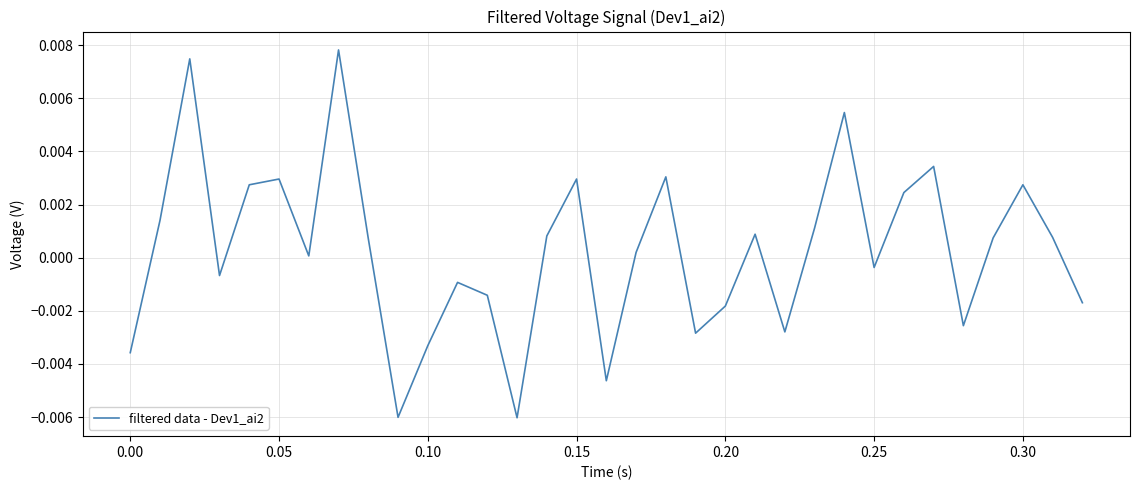

How many lines are shown in the chart?

1